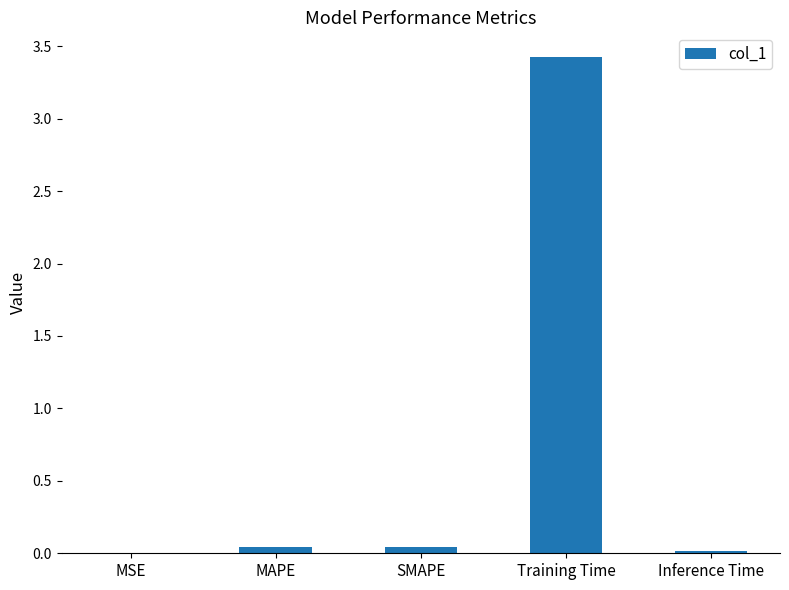

The chart shows a value of 0.0 at MSE. True or false?

True